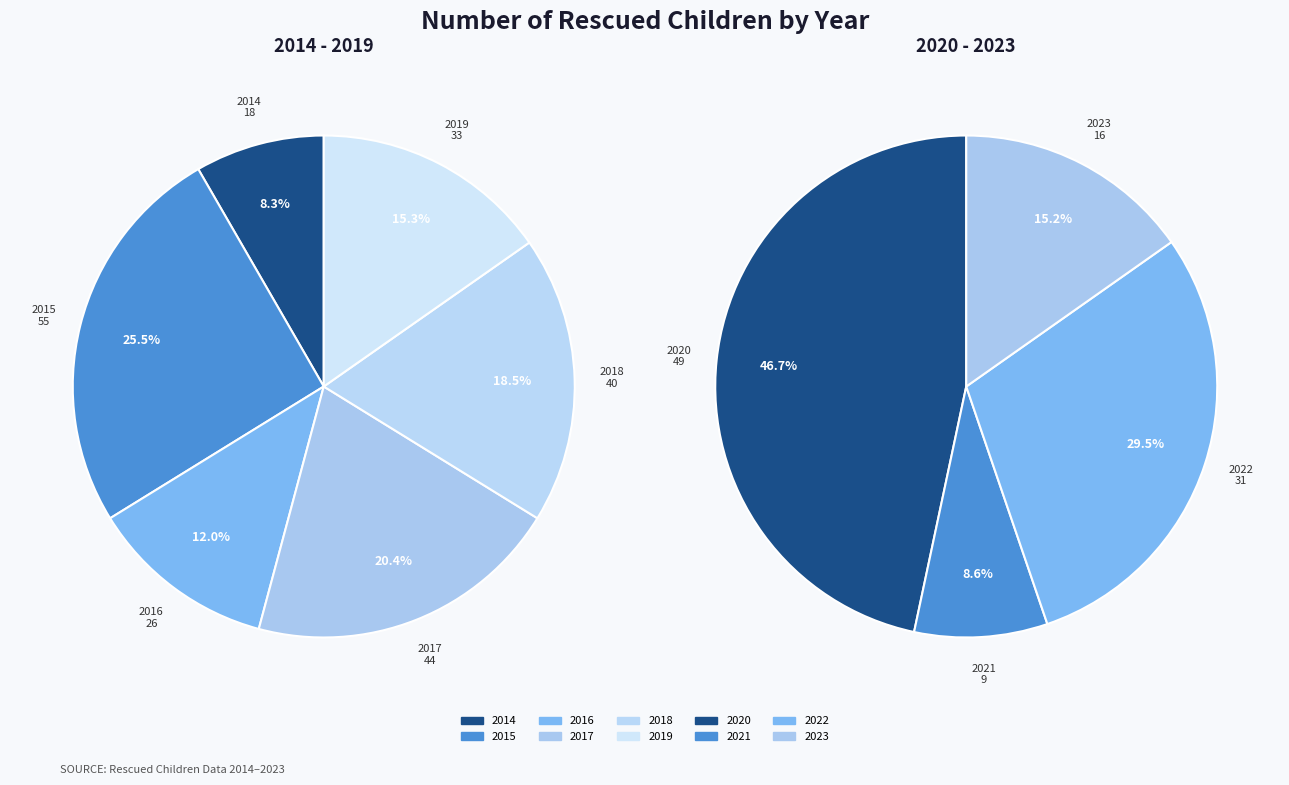

To the nearest percent, what portion does Jan - Dec 2015 represent?

17%